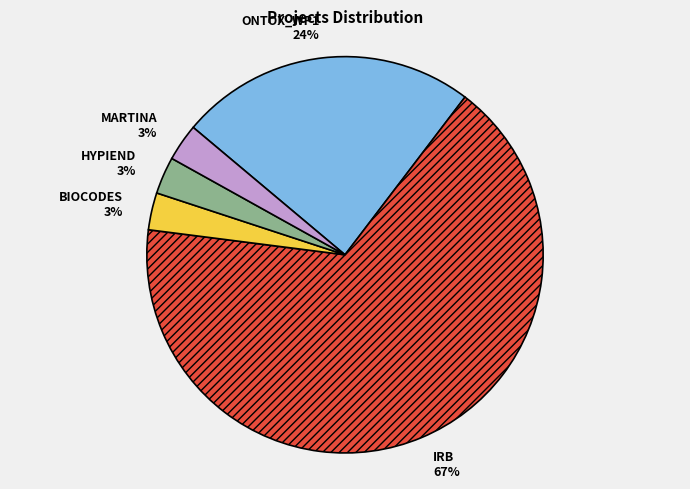

Is it true that IRB is 57% of the pie?

False